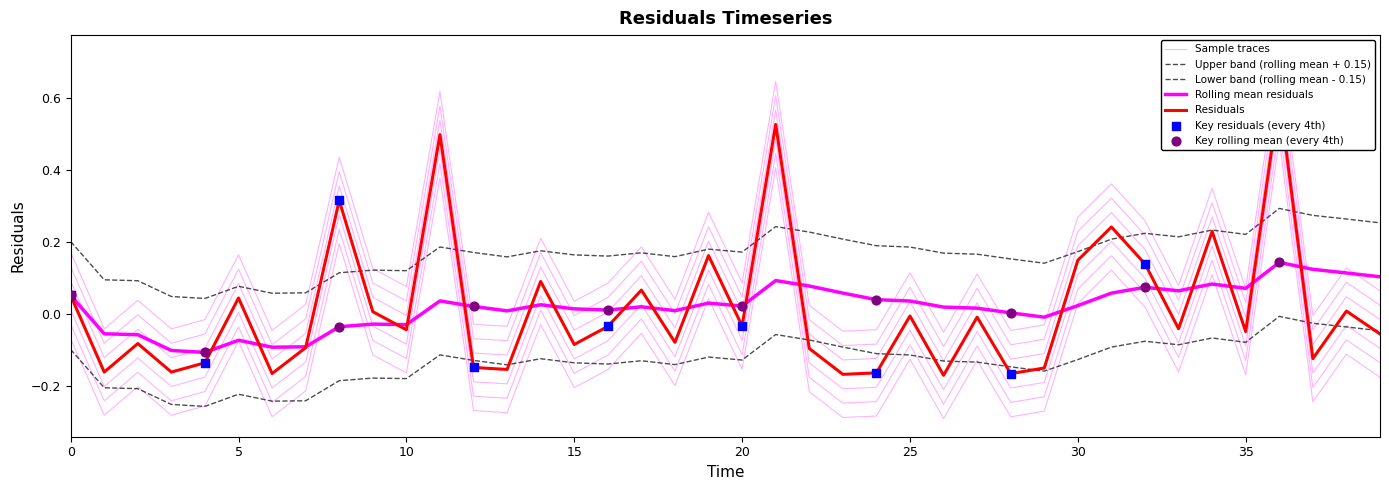

Which series has the widest spread of Y values?

residuals